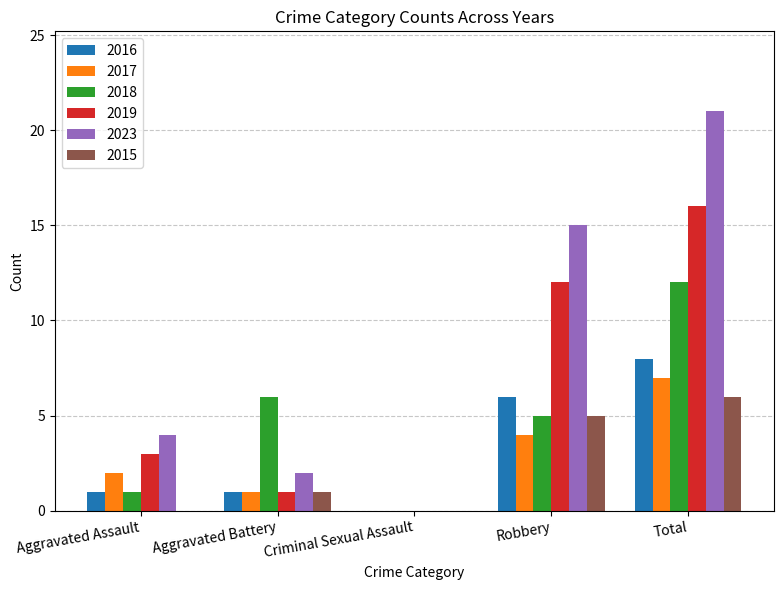

How many positive values does the 2016 series have?

4